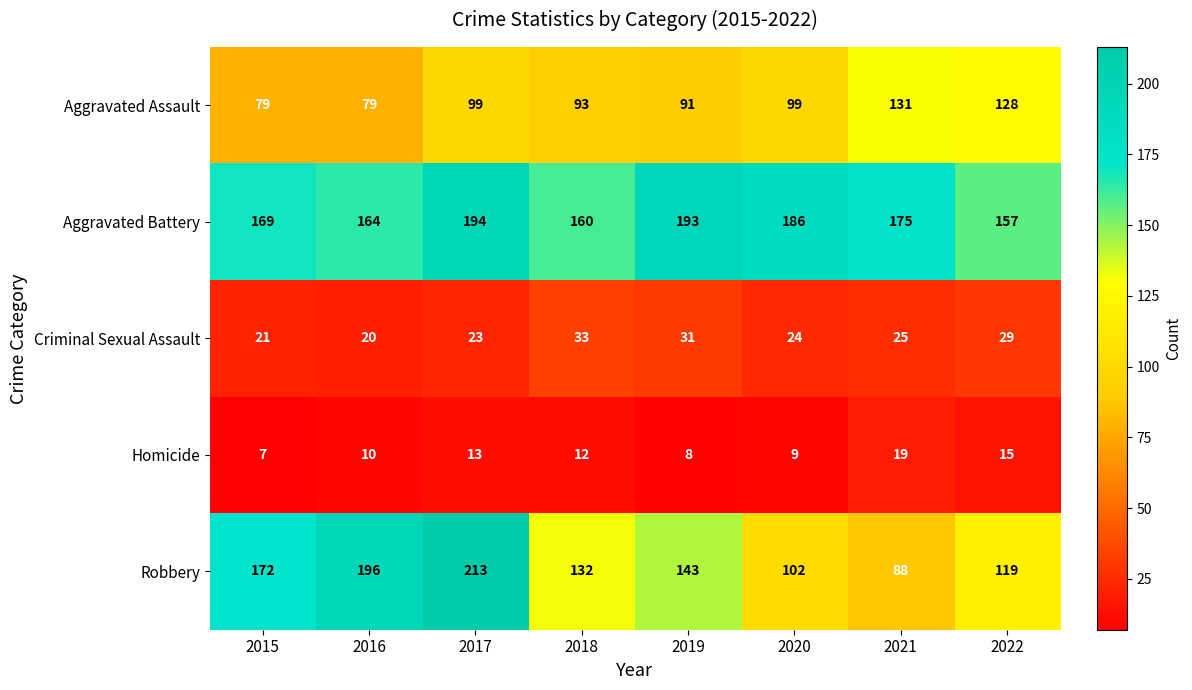

Which series changed the most between 2018 and 2020?

Robbery